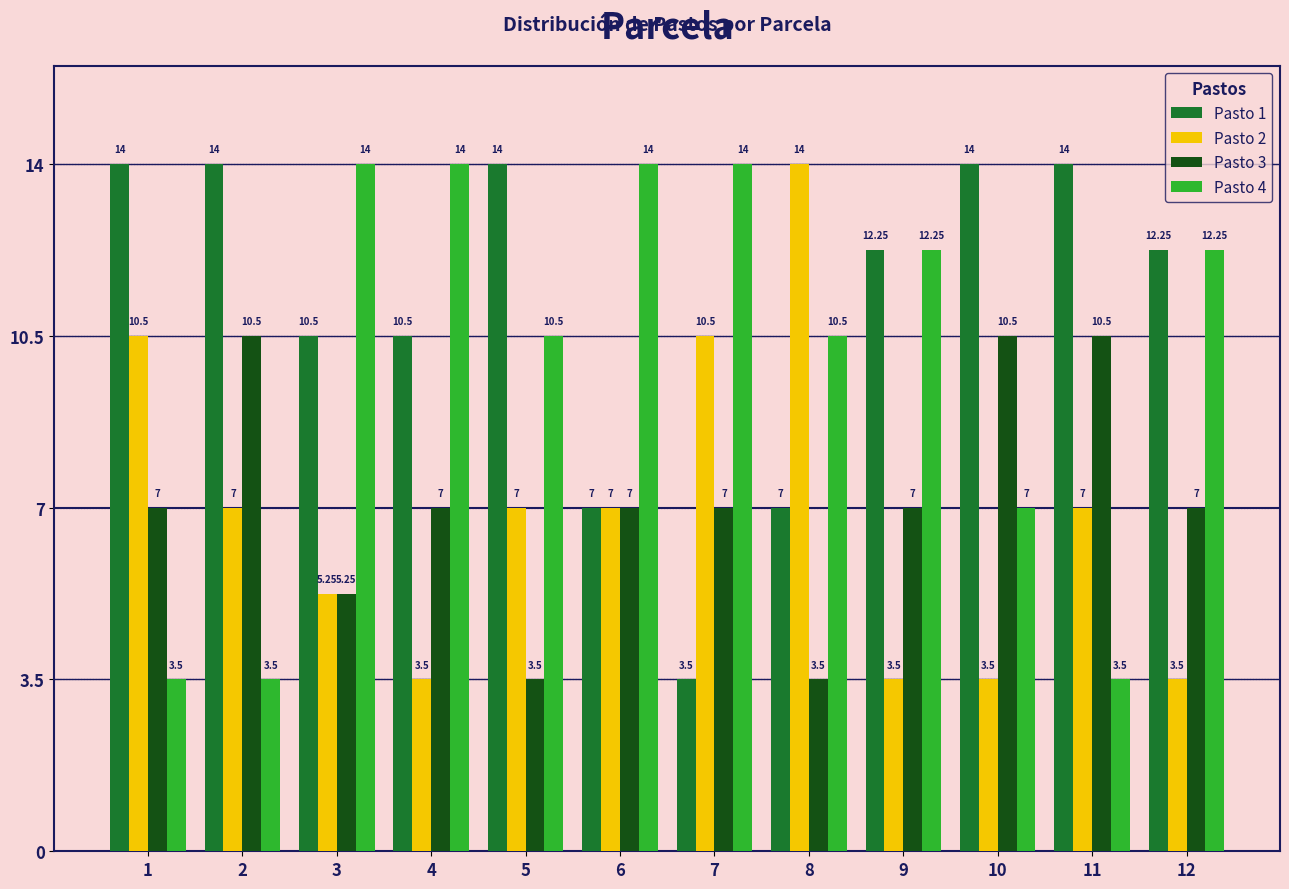

How many values in the Pasto 1 series are below 12?

5